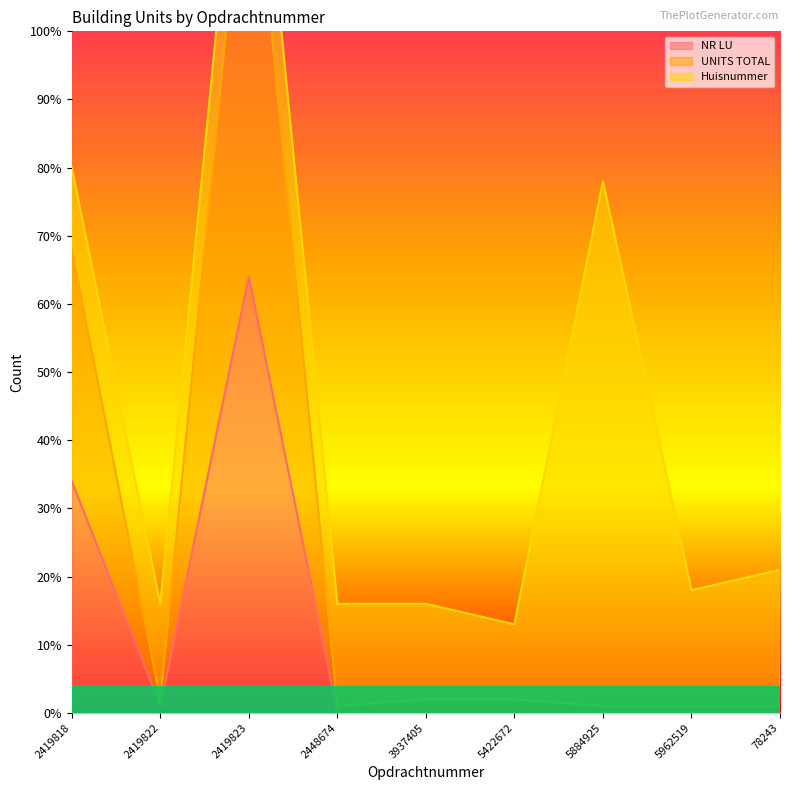

Rank the categories by NR LU value from highest to lowest.

2419823, 2419818, 2419822, 2448674, 3937405, 5422672, 5884925, 5962519, 78243